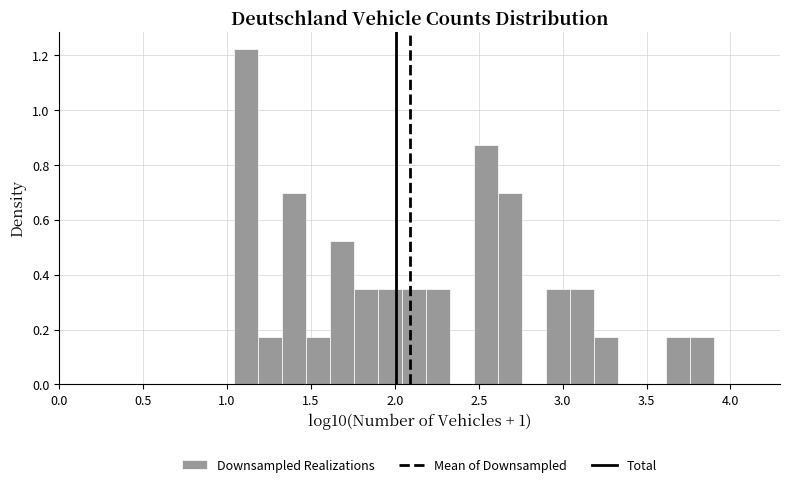

Read against the x-axis, roughly where is the centre of the tallest bar?

1.10